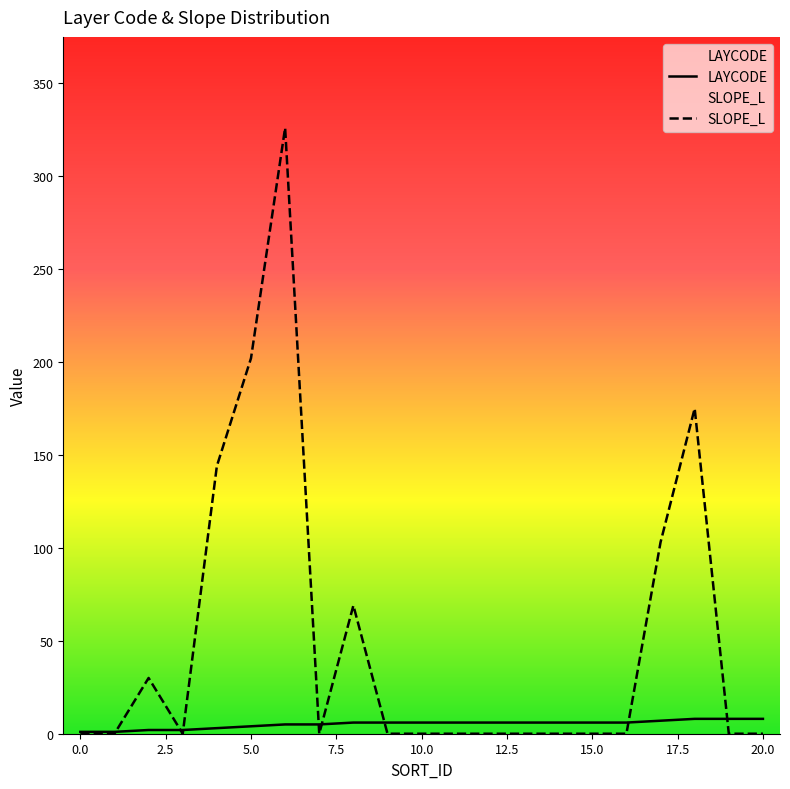

Where does the LAYCODE series first go above 6?

17